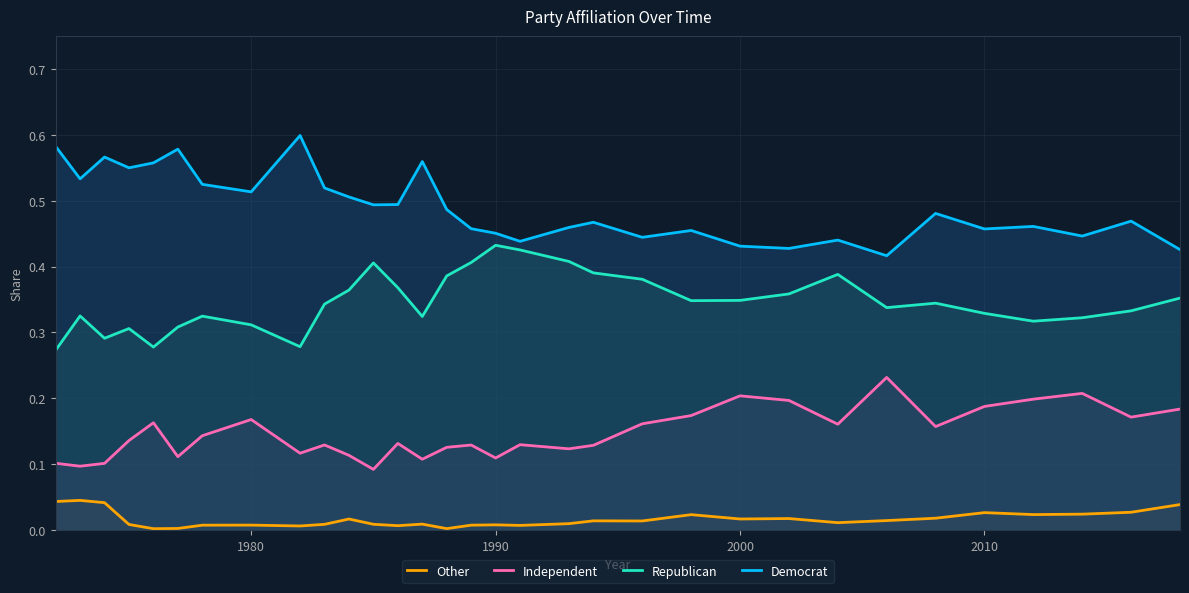

List the series in order of their peak value, highest first.

Democrat, Republican, Independent, Other